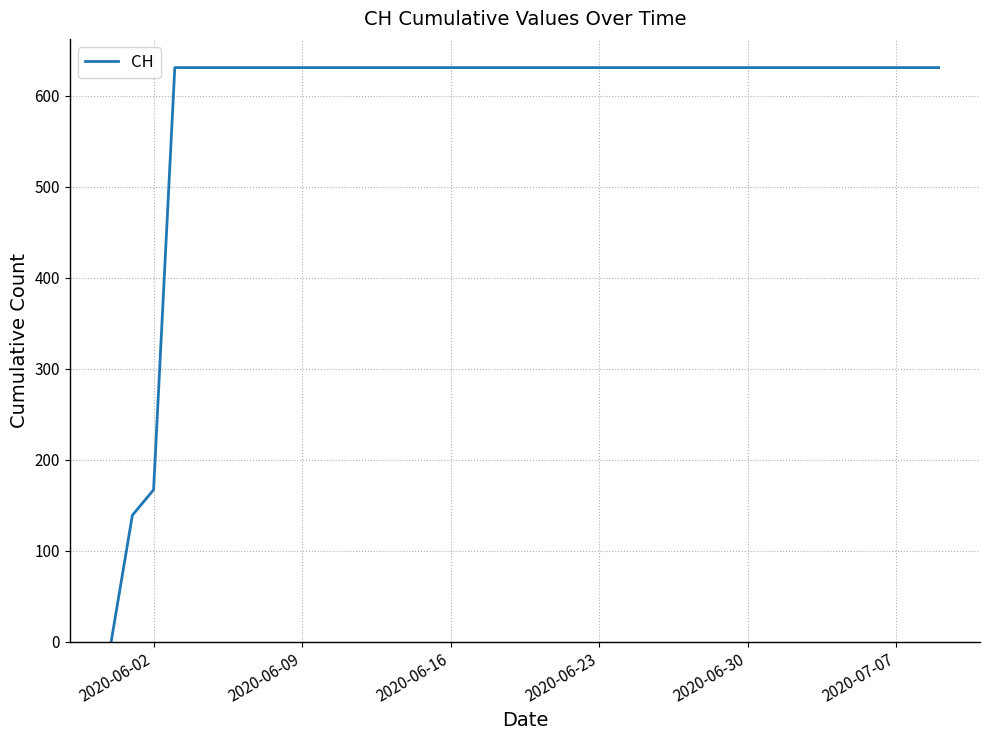

What is the greatest value displayed?

631